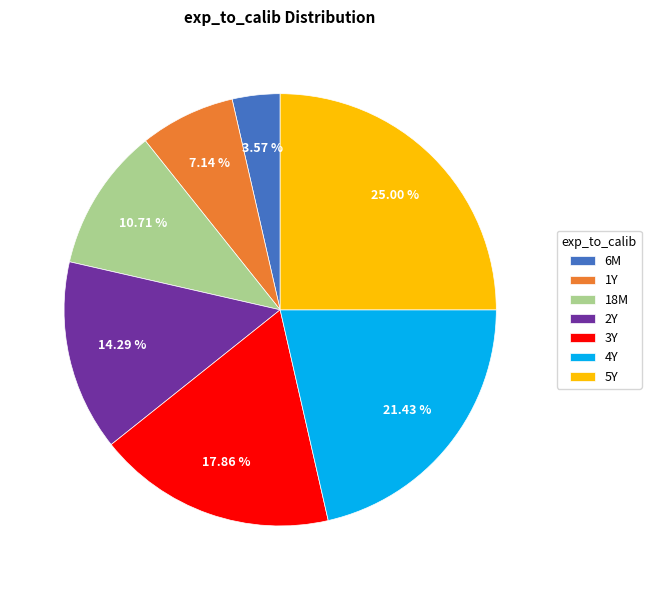

How many segments does this pie chart have?

7